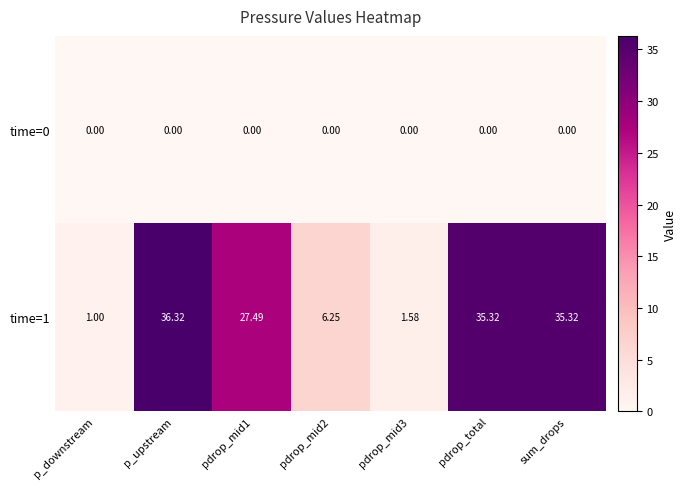

At which category is the sum across all series the highest?

p_upstream